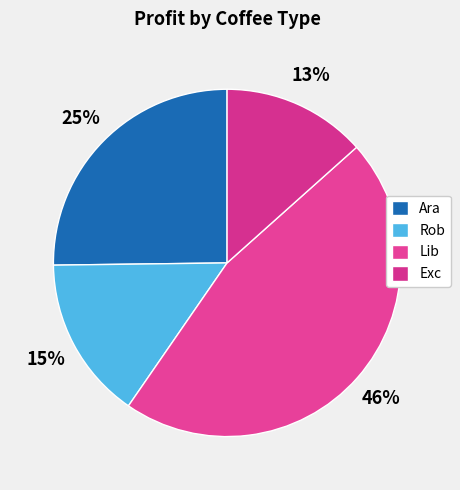

Does Exc account for over 50% of the chart?

No